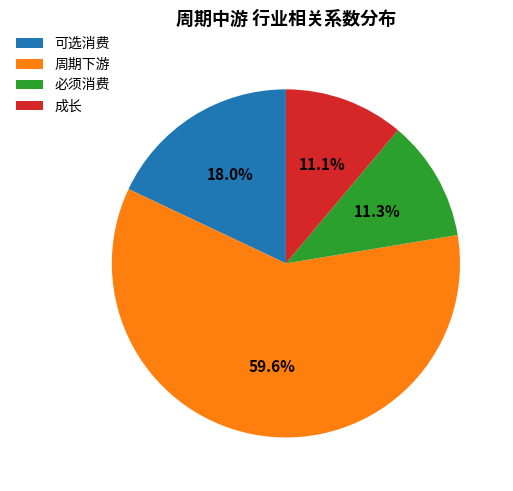

Which category has the biggest portion of the pie?

周期下游